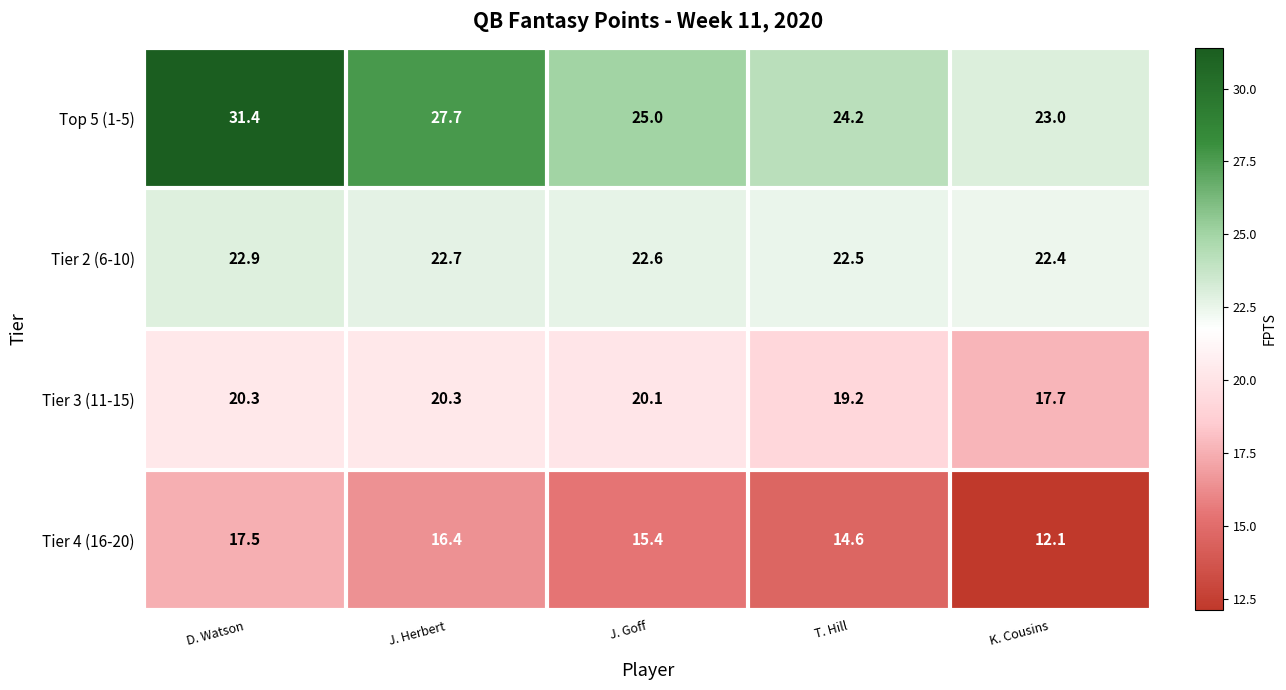

Between D. Watson and K. Cousins, which series saw the biggest shift?

Top 5 (1-5)